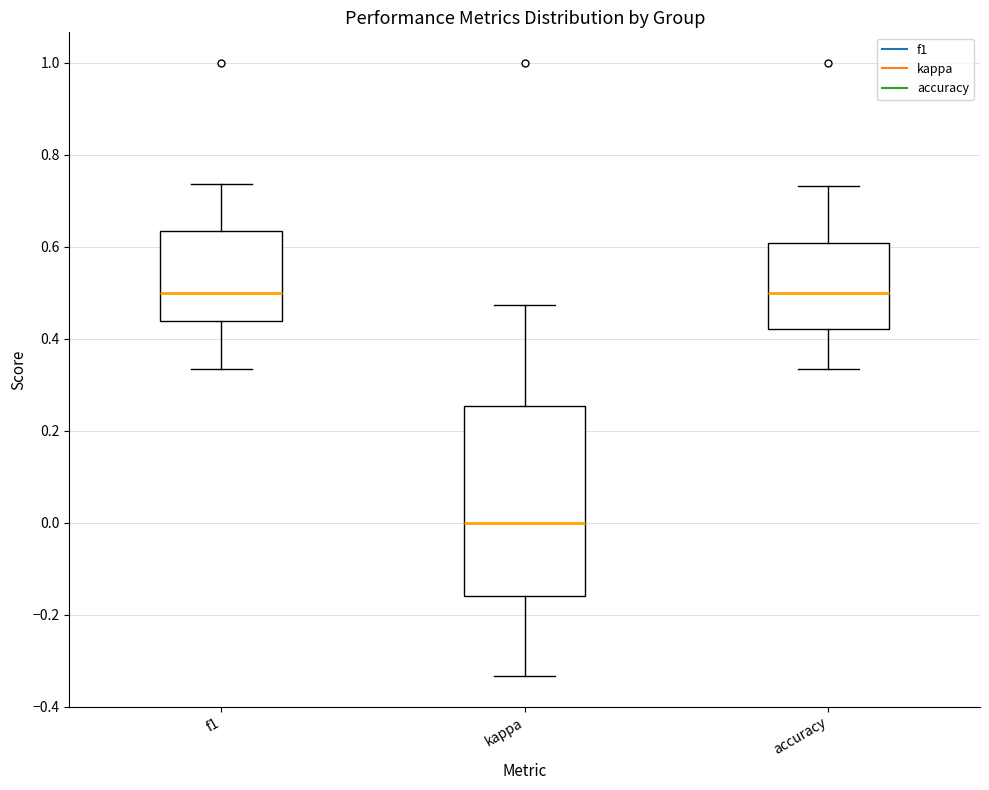

Which box has the lowest median line?

kappa